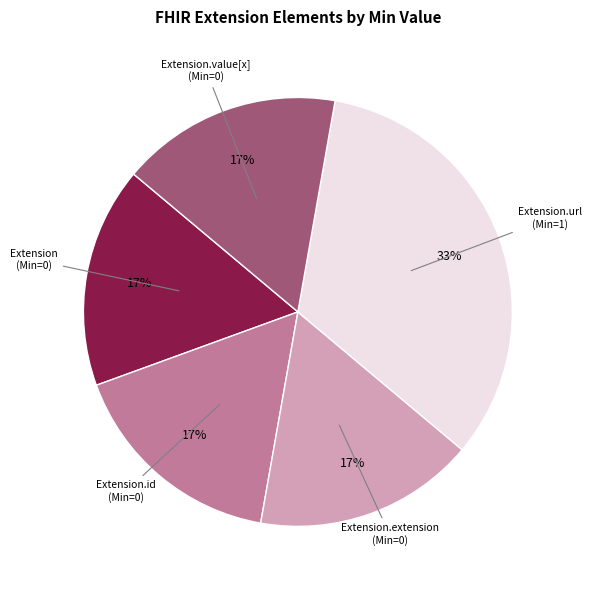

Does Extension.id represent more than half of the total?

No